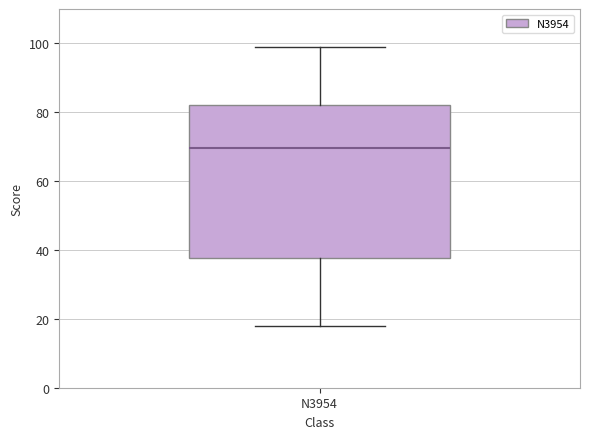

Where is the upper edge of the box for N3954 on the y-axis? The values are not printed on the chart, so give them approximately, as read against the axis.

82